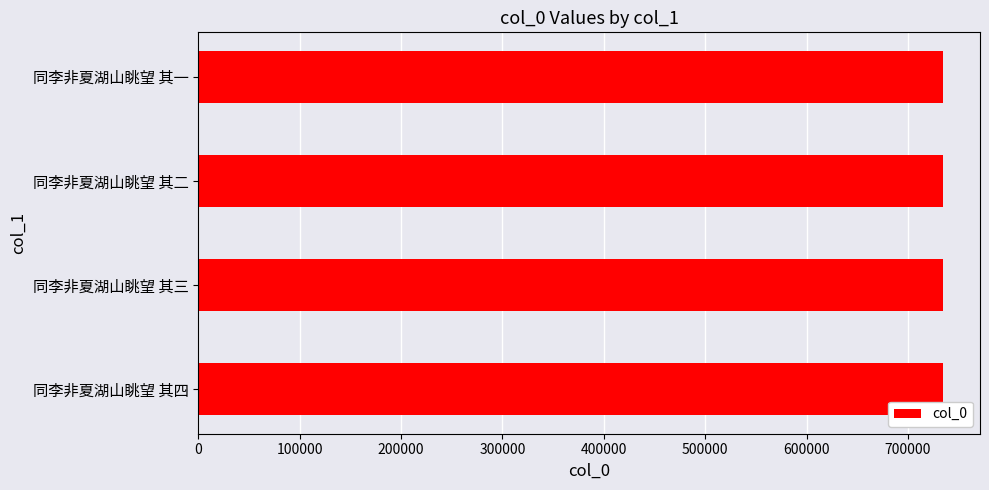

What is the sum of all values?

2937162